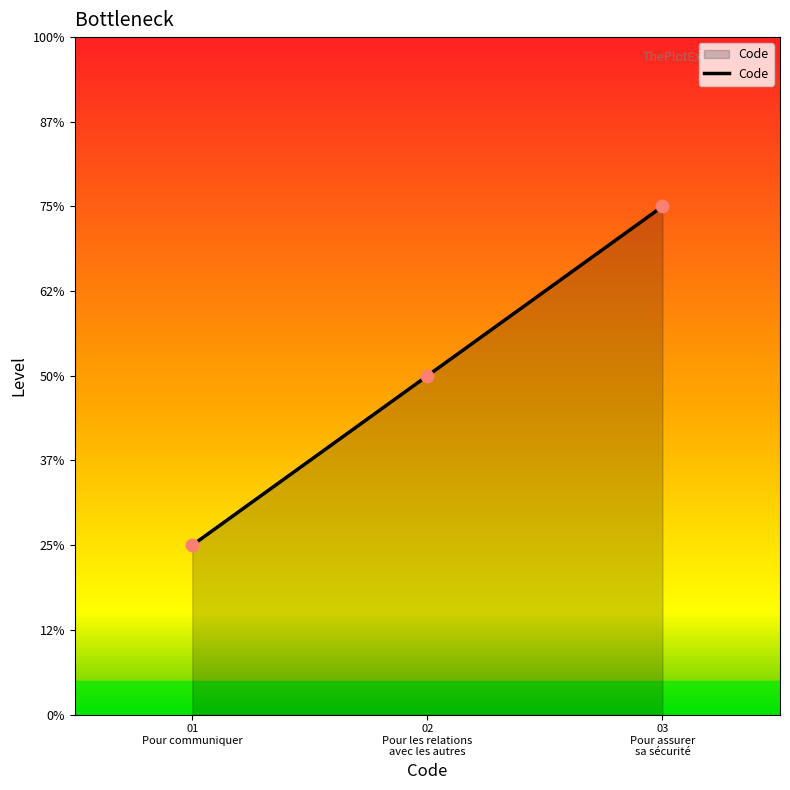

What is the ratio of the value at 03
Pour assurer
sa sécurité to the value at 02
Pour les relations
avec les autres?

1.5